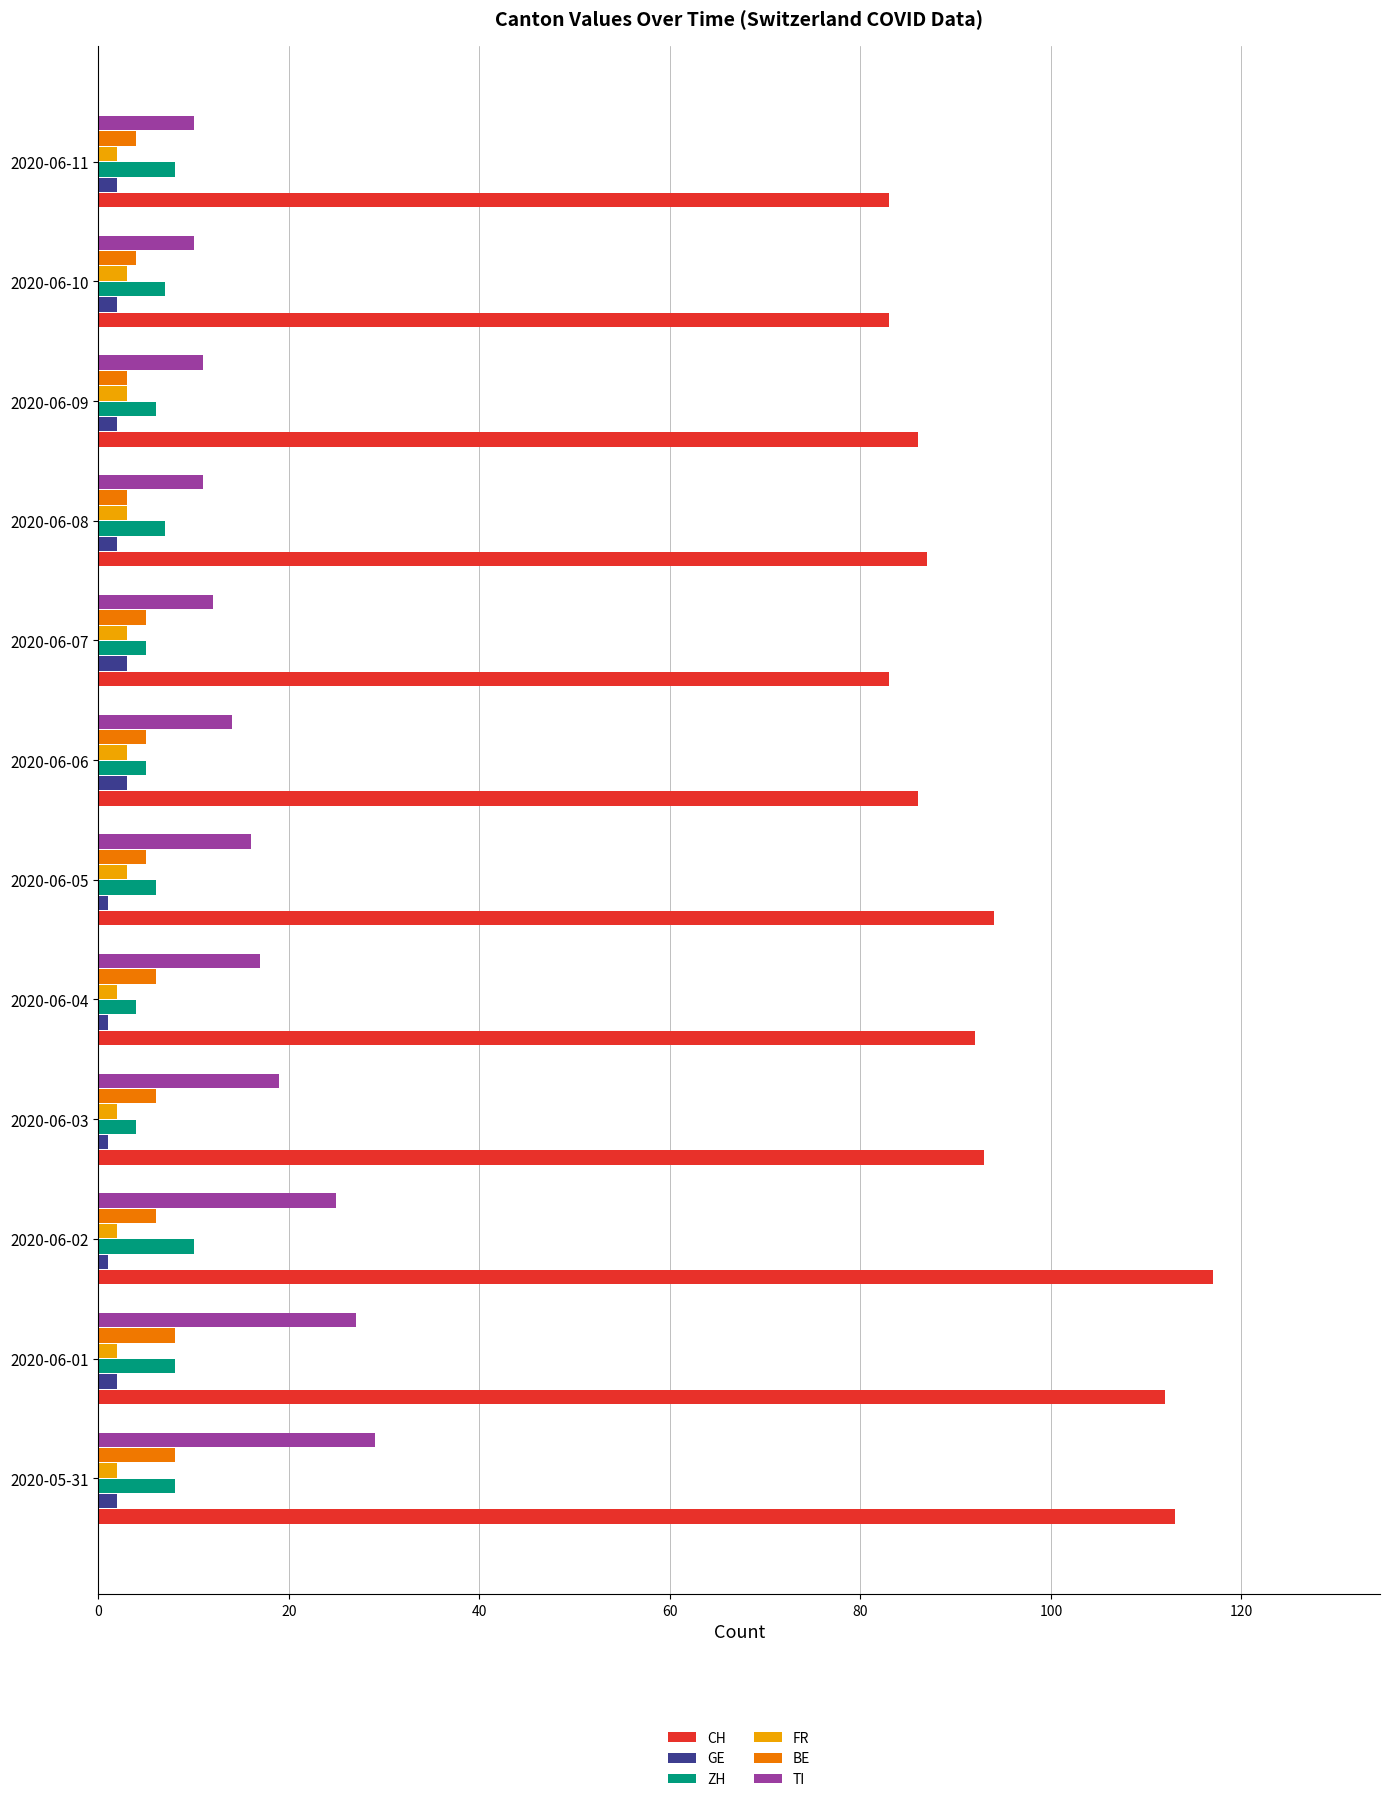

Is the value of TI at 2020-06-11 greater than the value of CH at 2020-06-03?

No